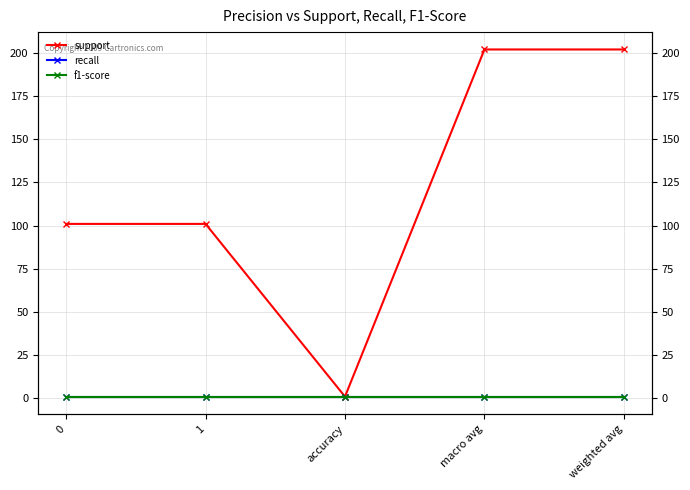

Reading left to right, extract all data points from this chart.

support: 0=101	1=101	accuracy=1	macro avg=202	weighted avg=202
recall: 0=1	1=1	accuracy=1	macro avg=1	weighted avg=1
f1-score: 0=1	1=1	accuracy=1	macro avg=1	weighted avg=1